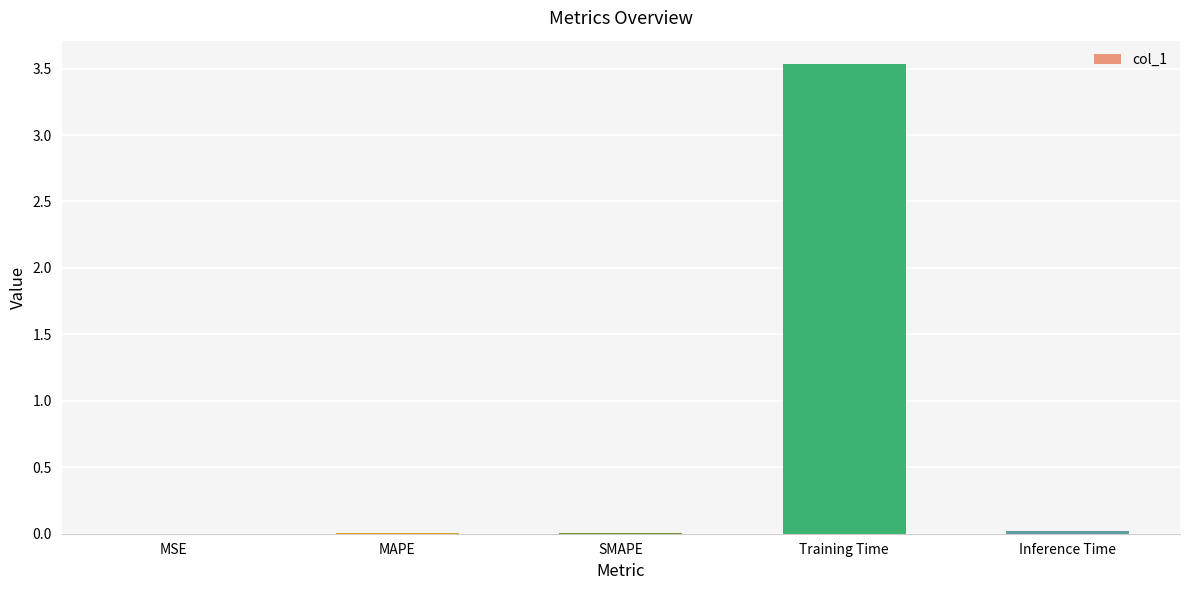

What is the maximum value shown in the chart?

3.5